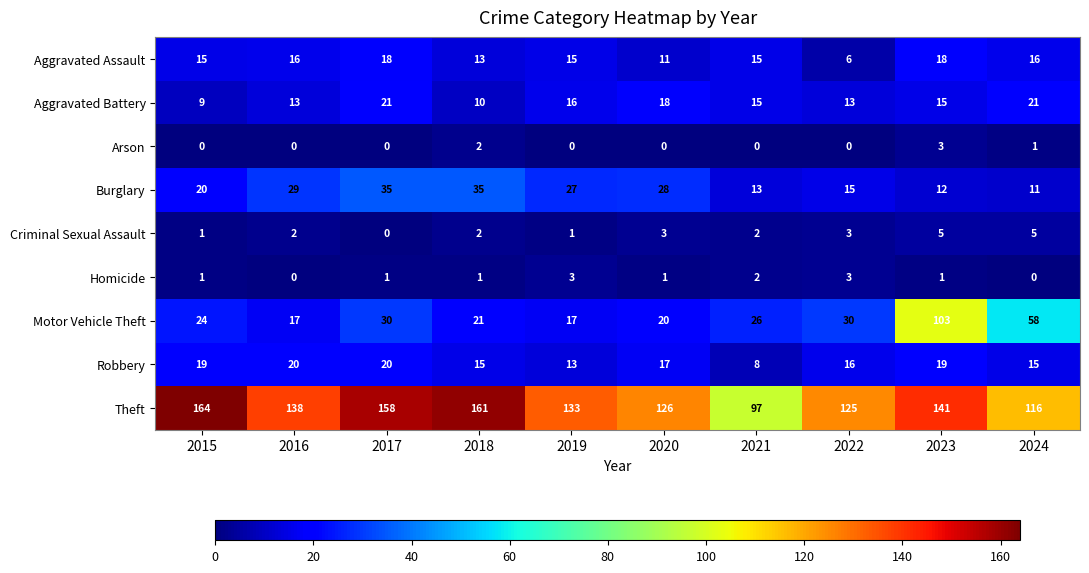

How many Homicide values are between 1 and 2?

6